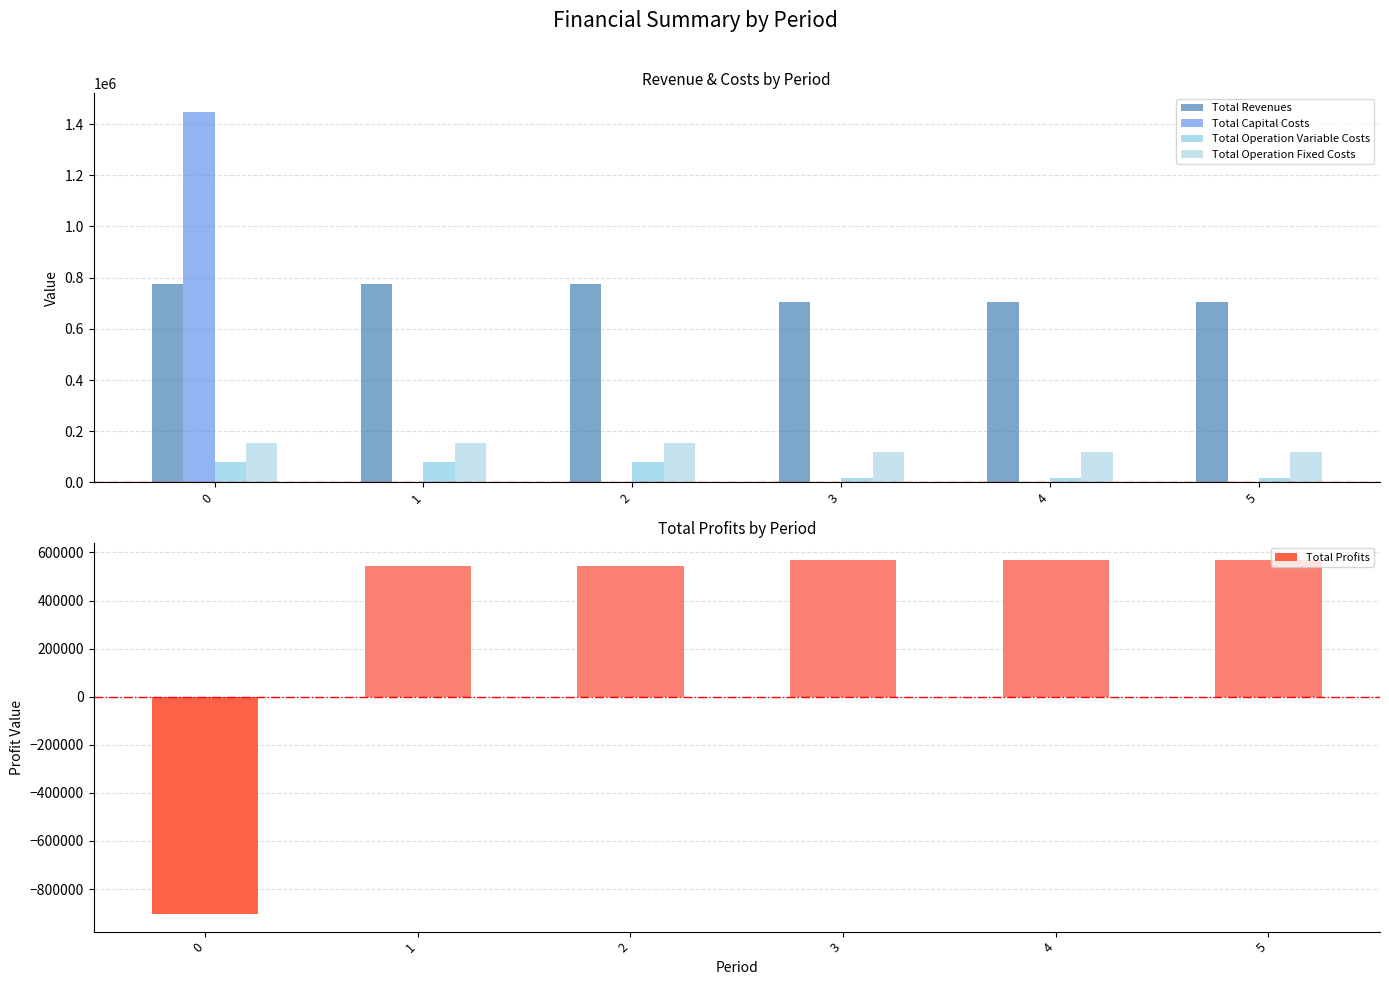

Is it true that Total Revenues equals 1134777.4 at 4?

False